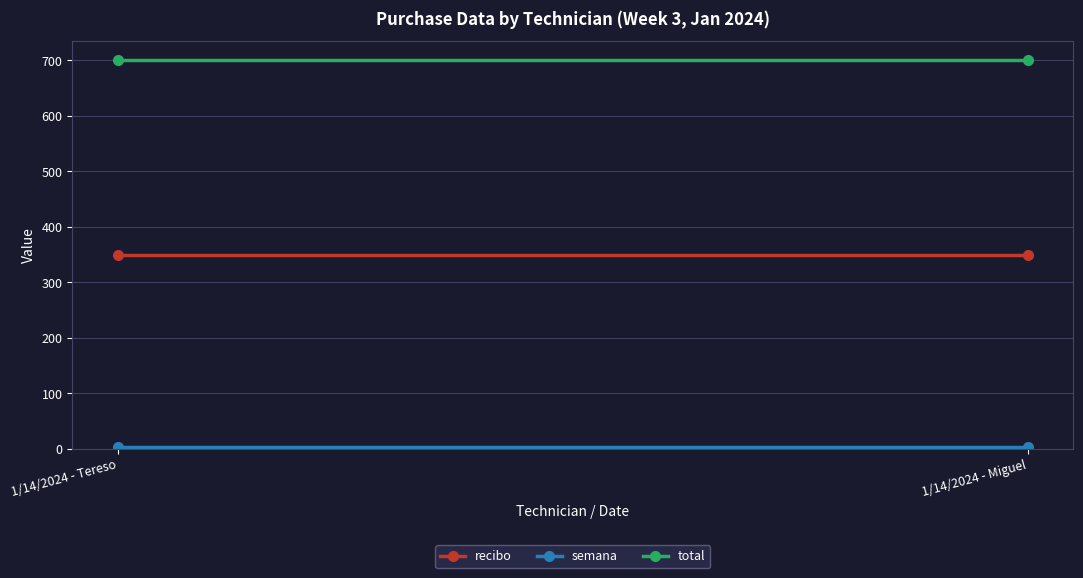

Which series has the largest total across all categories?

total